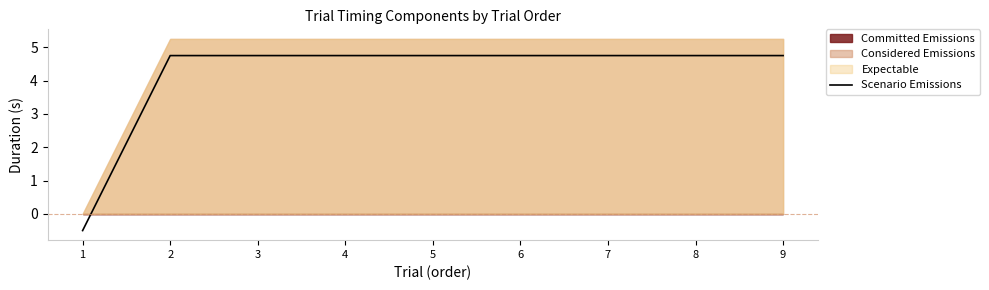

What is the approximate value at 5?

4.8